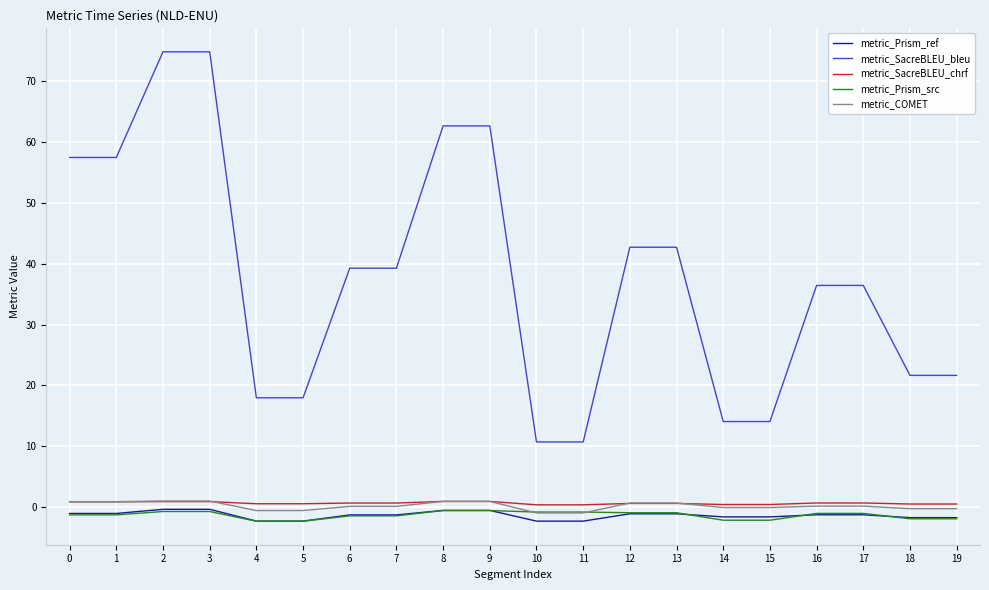

Which series changed the most between 2 and 10?

metric_SacreBLEU_bleu